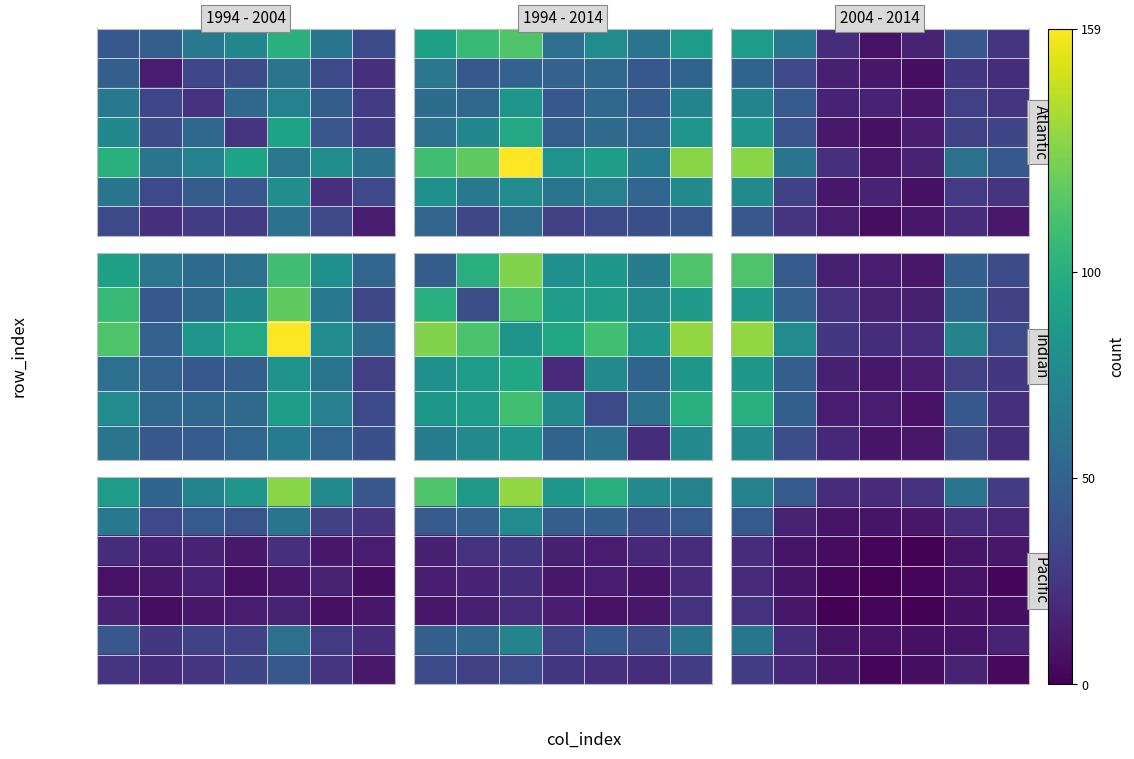

At which category does the chart reach its minimum across all series?

3